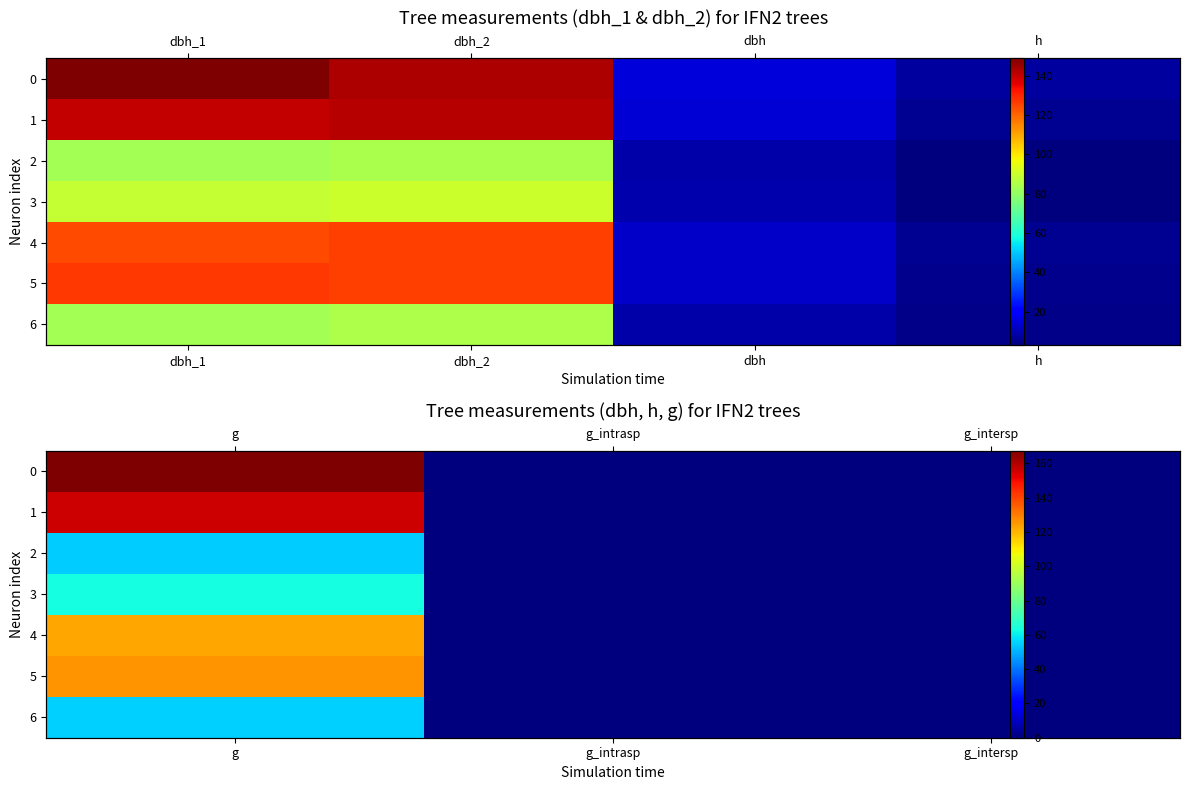

At how many categories does at least one series exceed 70?

1